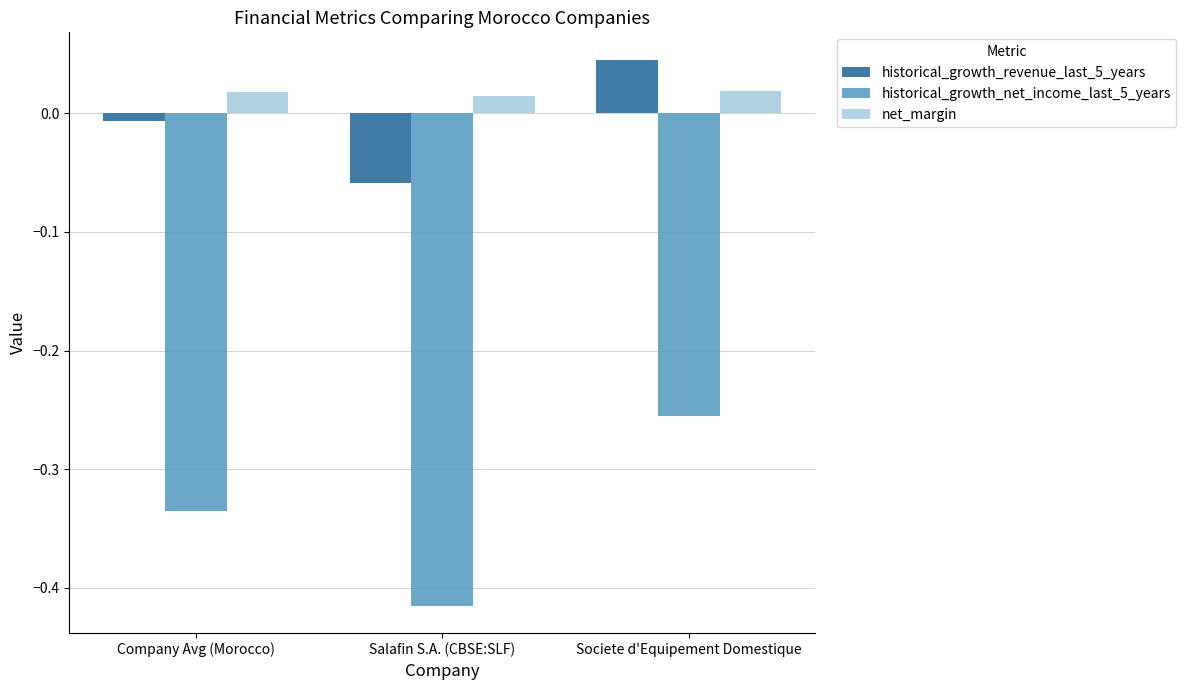

What is the difference between the highest and lowest values at Company Avg (Morocco)?

0.4